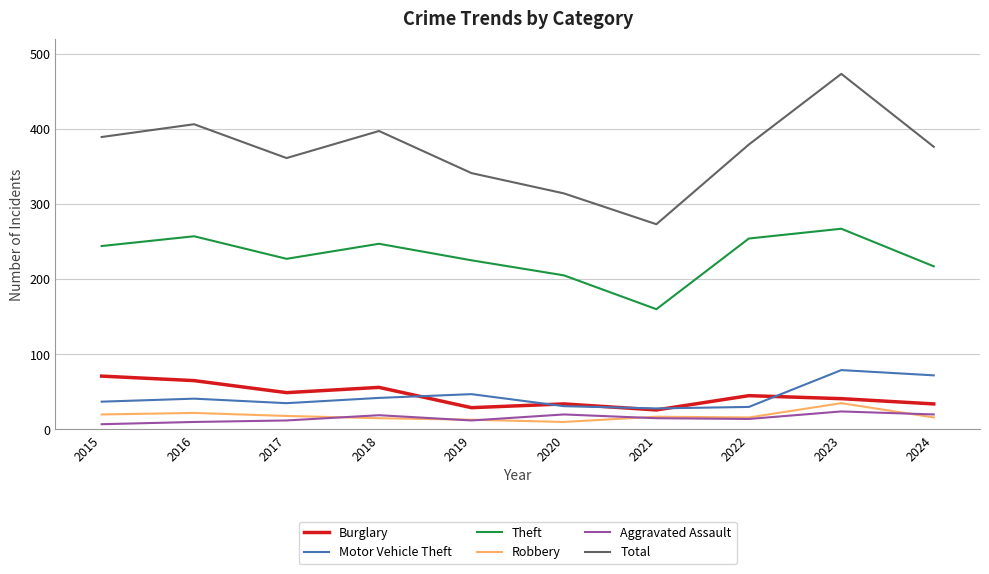

What is the total value across all series at 2021?

519